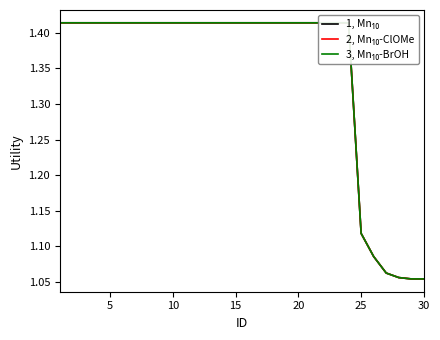

True or false: 1, Mn₁₀ has a value of 1.4 at 5.

True